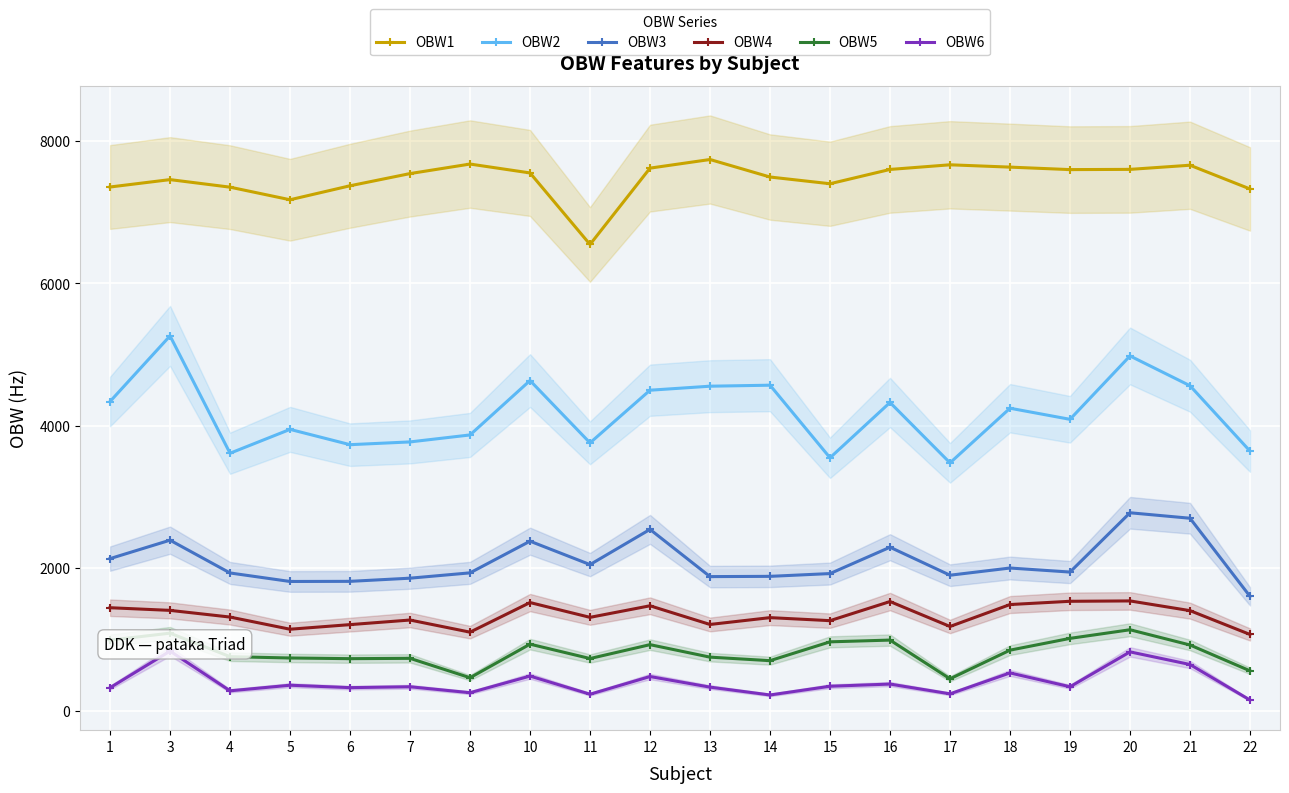

What are all the series names shown in the legend?

OBW1, OBW2, OBW3, OBW4, OBW5, OBW6